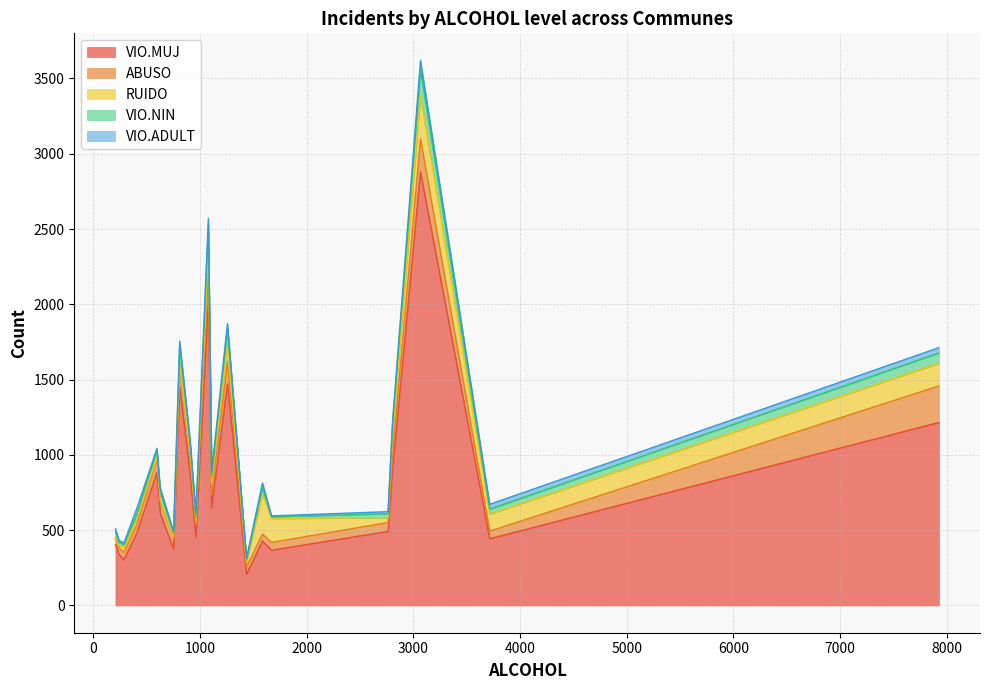

What is the maximum value for VIO.MUJ?

2879